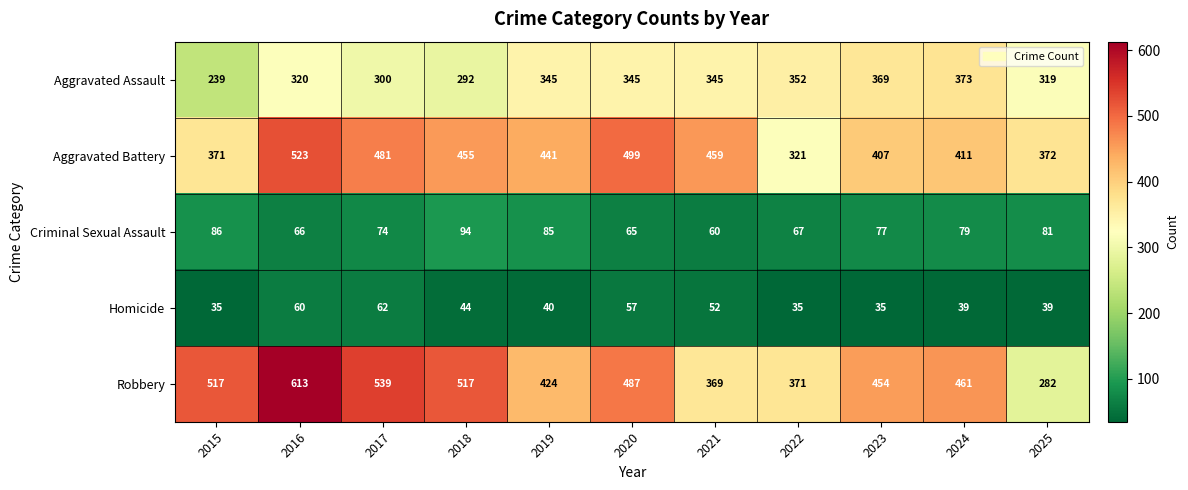

What is the sum of all Aggravated Assault values?

3599